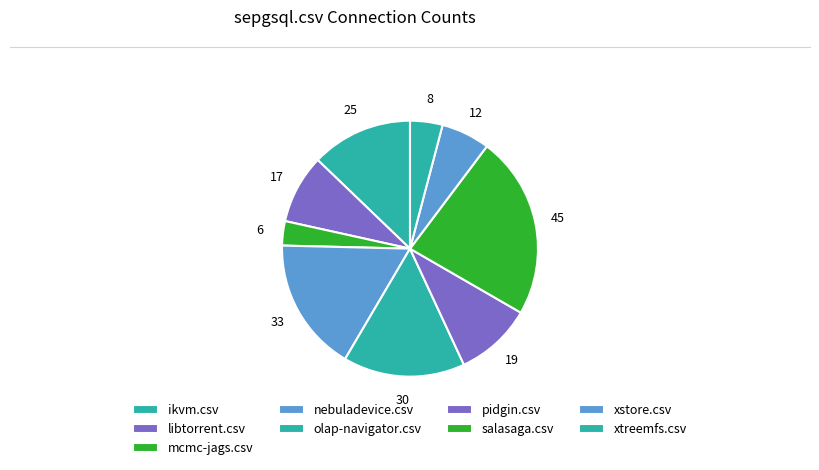

What is the change in value from pidgin.csv to xstore.csv?

-7